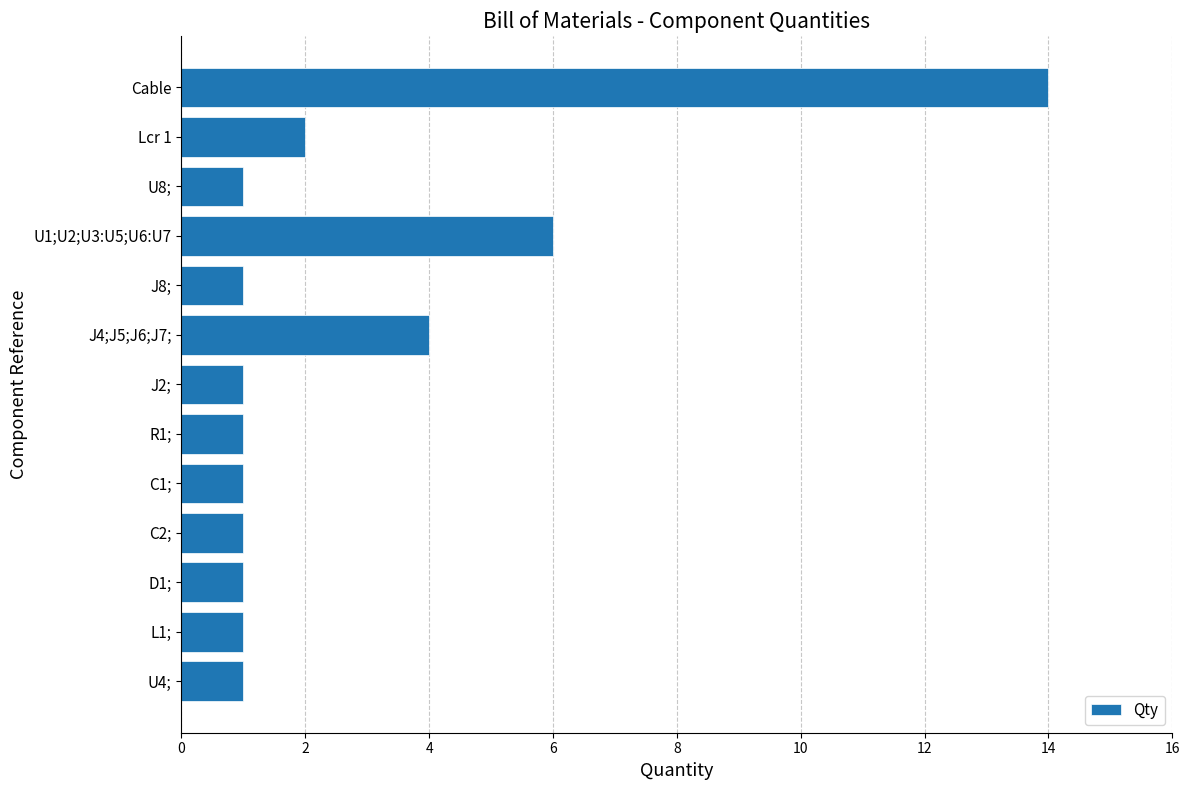

What is the change in value from J4;J5;J6;J7; to U8;?

-3